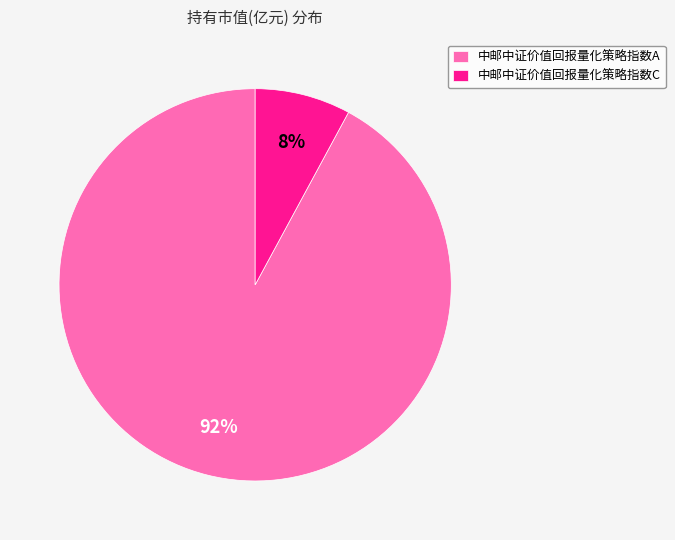

Which slice is the smallest?

中邮中证价值回报量化策略指数C